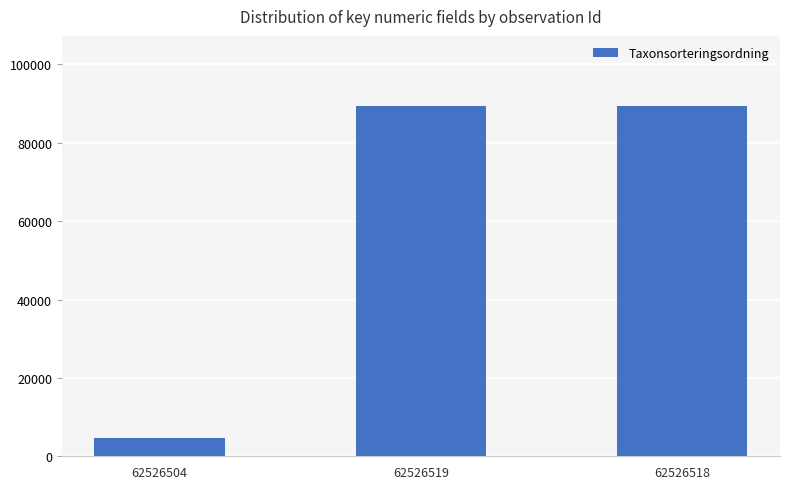

Approximately how many times larger is the value at 62526504 compared to 62526518?

0.1